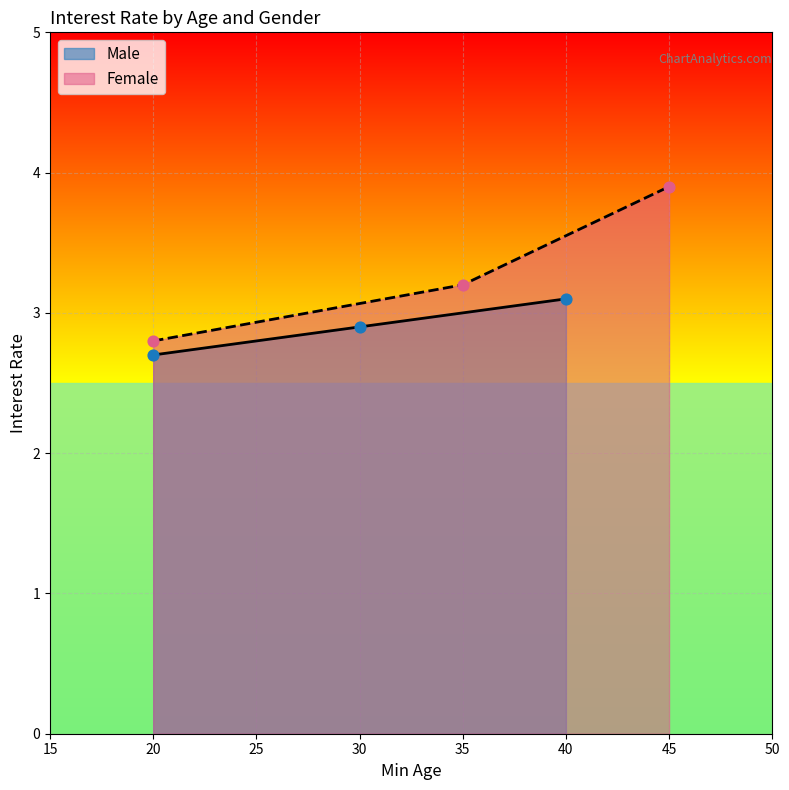

The Male series shows 1.9 at 20. True or false?

False